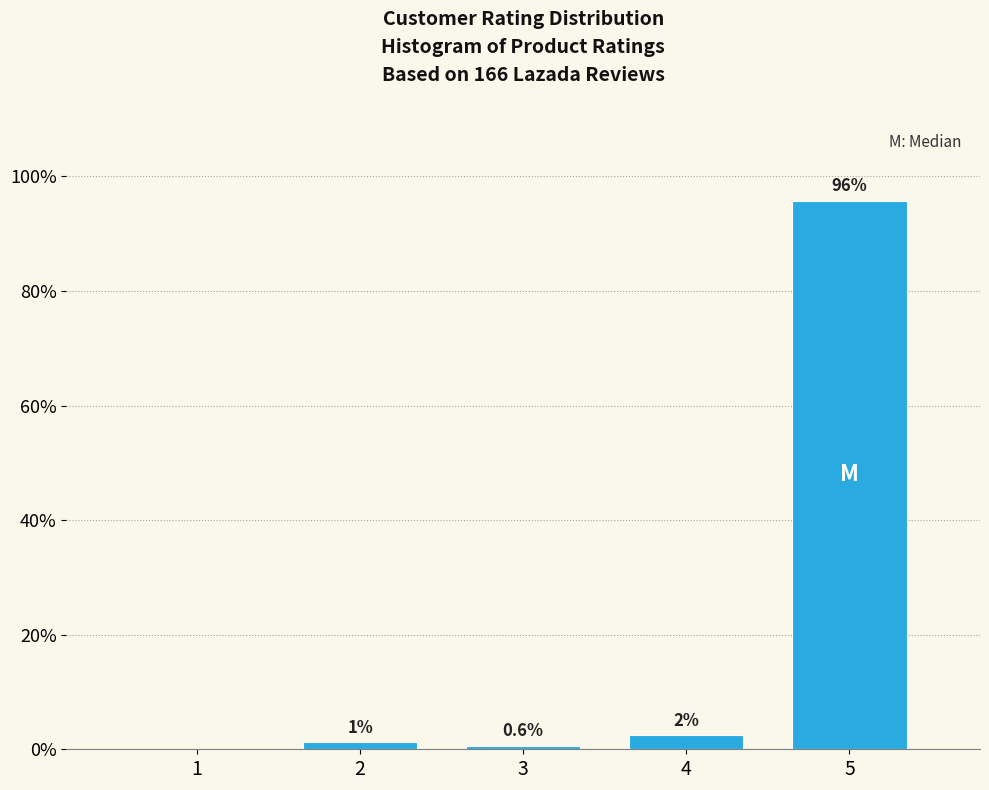

Reading right to left, transcribe all the data shown in this chart.

5=95.8	4=2.4	3=0.6	2=1.2	1=0.0